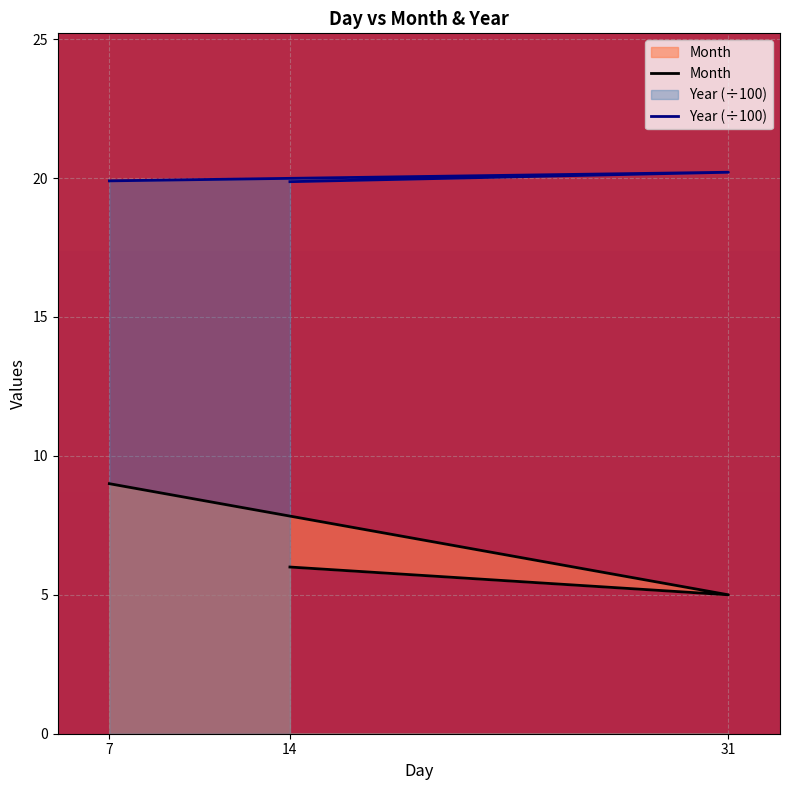

At how many categories does at least one series exceed 12?

3